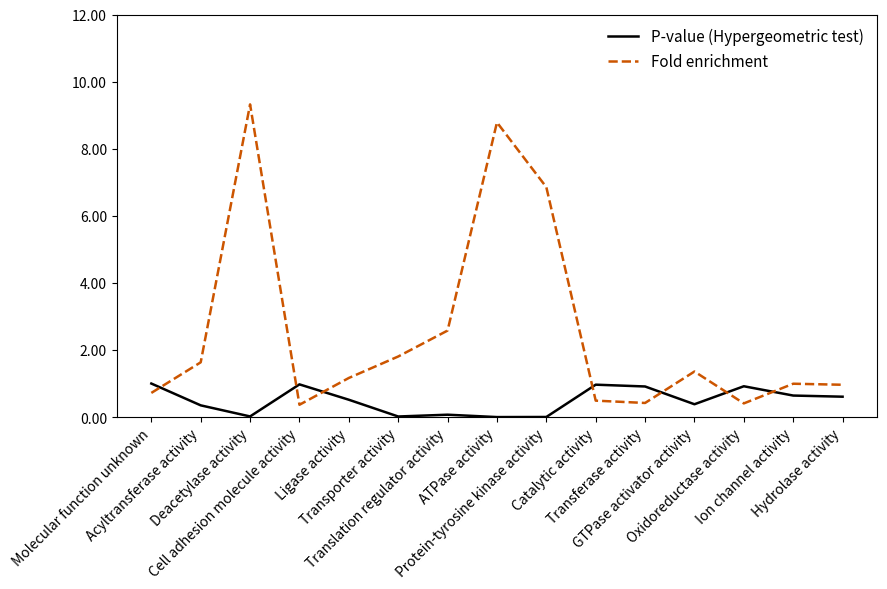

Which series has the largest range (max minus min)?

Fold enrichment